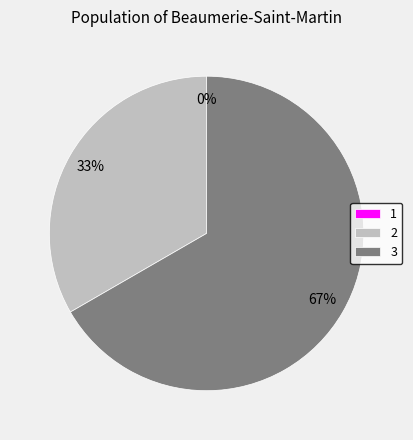

True or false: 1 accounts for 0% of the total.

True